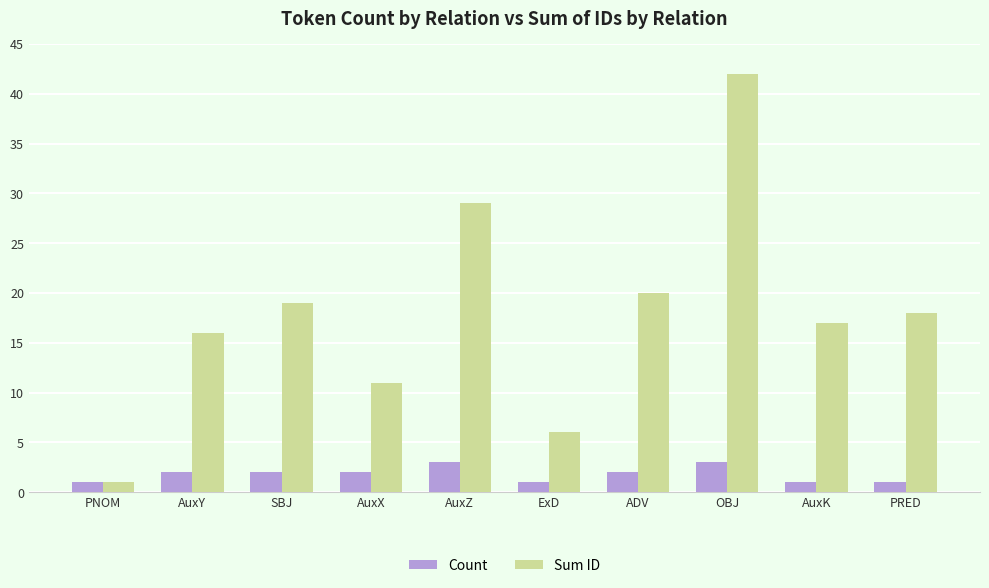

Reading left to right, extract all data points from this chart.

Count: PNOM=1	AuxY=2	SBJ=2	AuxX=2	AuxZ=3	ExD=1	ADV=2	OBJ=3	AuxK=1	PRED=1
Sum ID: PNOM=1	AuxY=16	SBJ=19	AuxX=11	AuxZ=29	ExD=6	ADV=20	OBJ=42	AuxK=17	PRED=18